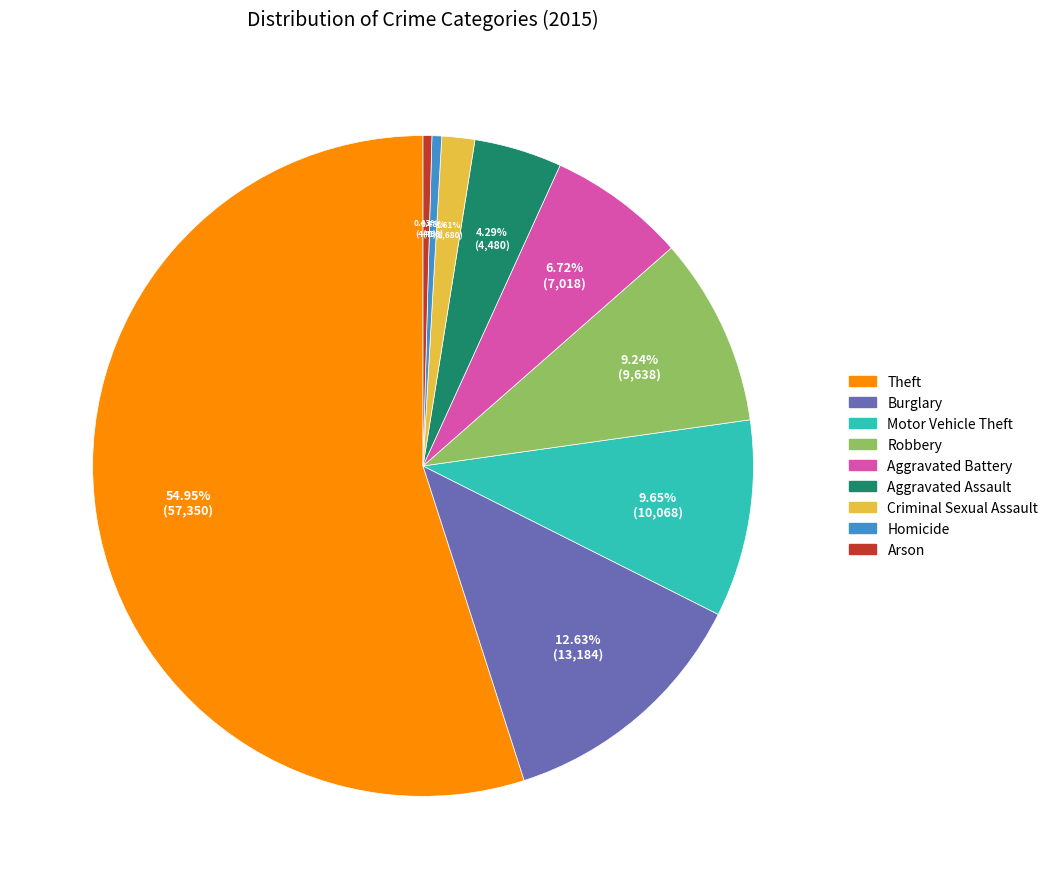

To the nearest percent, what is the difference between the Motor Vehicle Theft and Burglary slice percentages?

3%